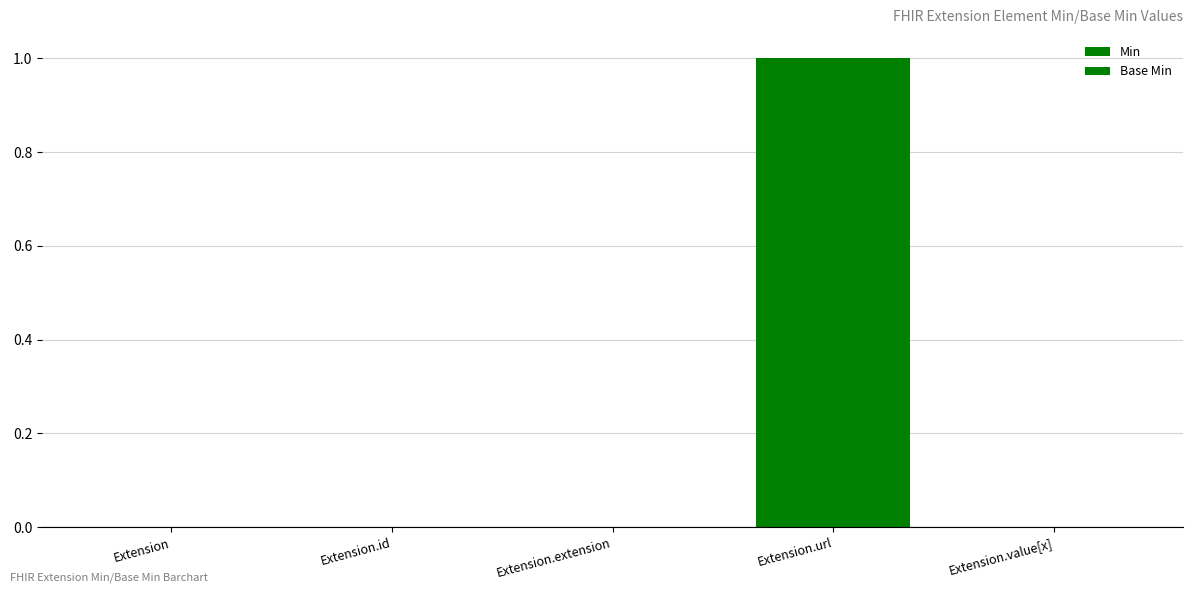

Reading left to right, list all the values displayed in this chart.

Min: Extension=0	Extension.id=0	Extension.extension=0	Extension.url=1	Extension.value[x]=0
Base Min: Extension=0	Extension.id=0	Extension.extension=0	Extension.url=1	Extension.value[x]=0